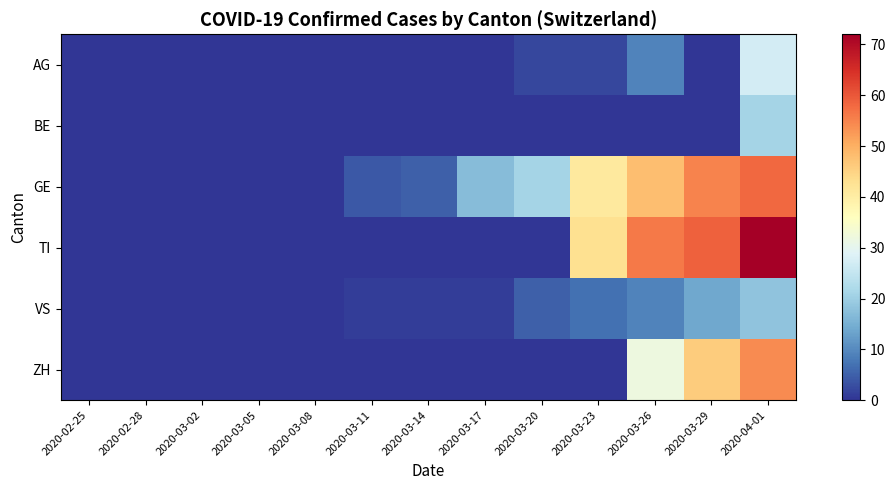

What is the maximum value shown in the chart?

72